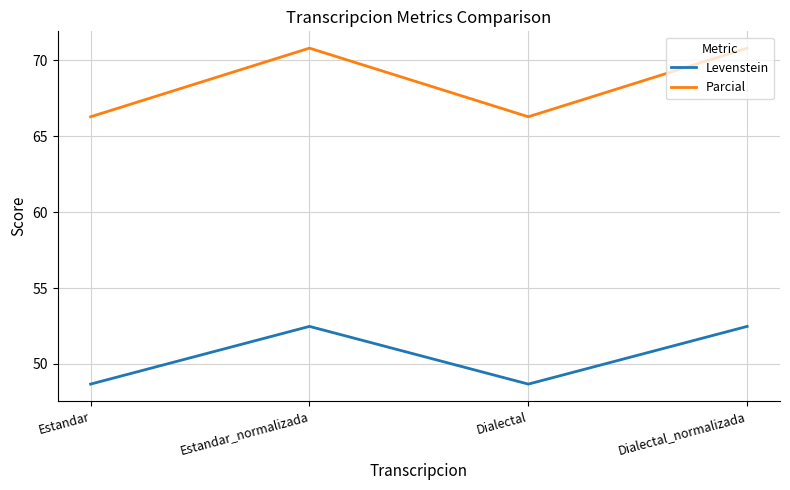

What is the greatest value displayed?

70.8